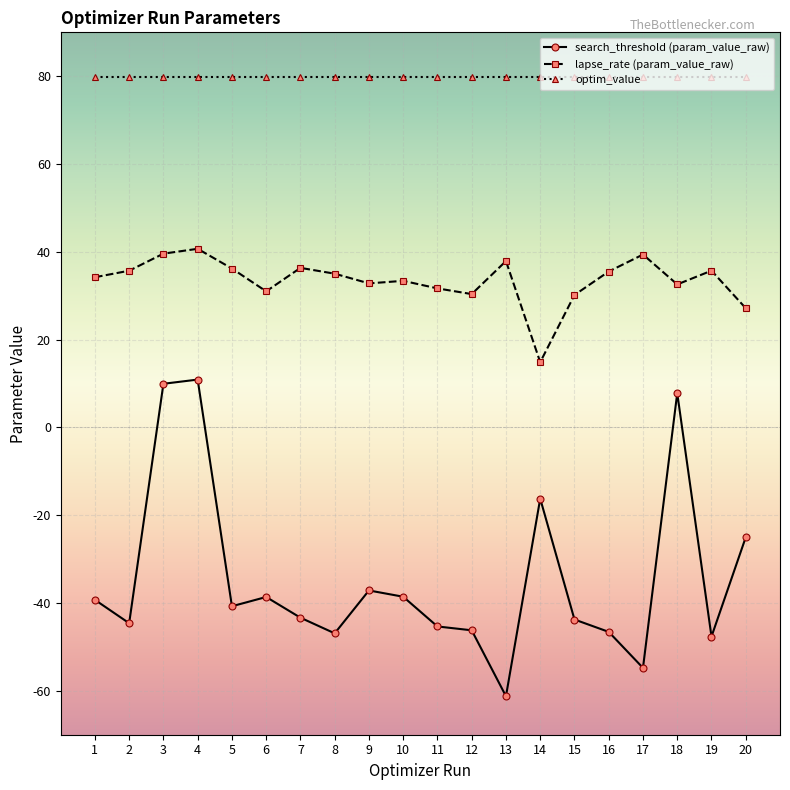

Read the search_threshold (param_value_raw) value at 4.

10.9